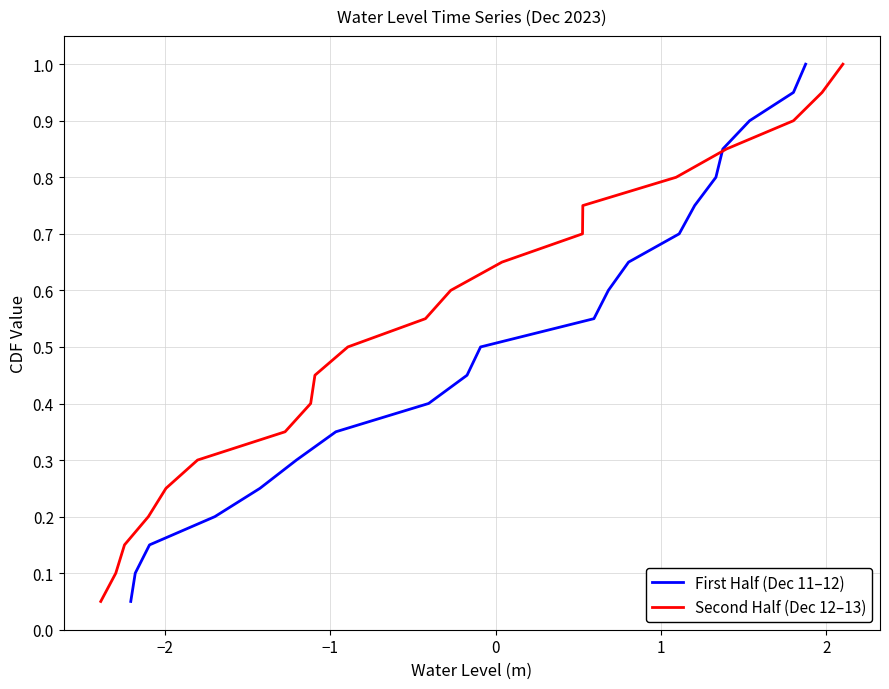

Which series has the largest total across all categories?

First Half (Dec 11–12)